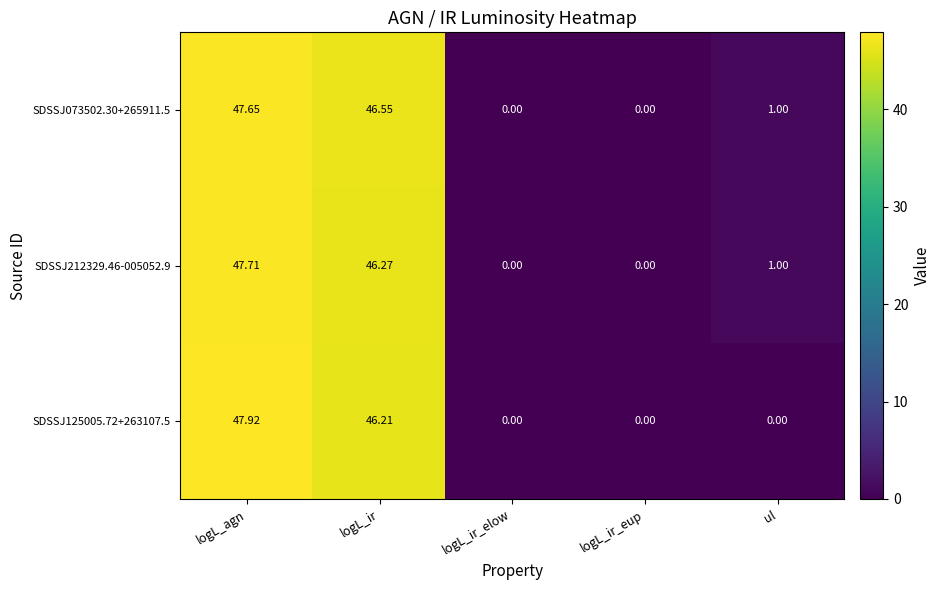

At which label does SDSSJ073502.30+265911.5 first exceed 1?

logL_agn